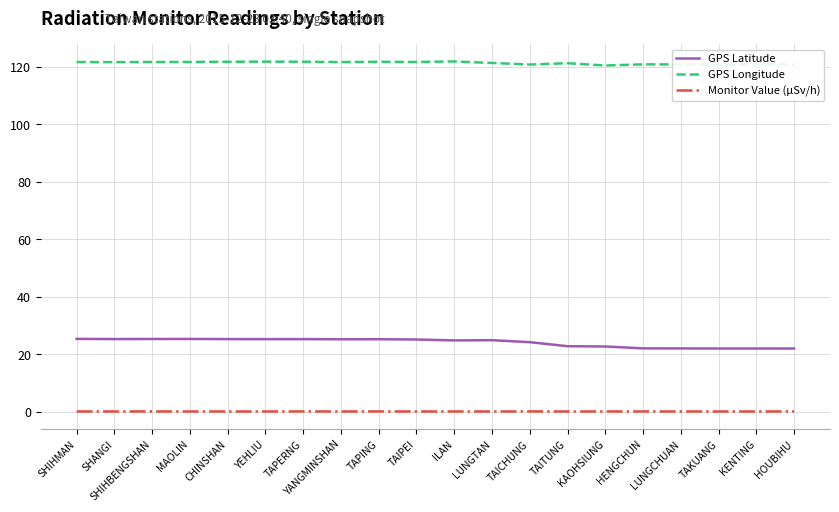

Is it true that GPS Latitude equals 4.6 at TAKUANG?

False